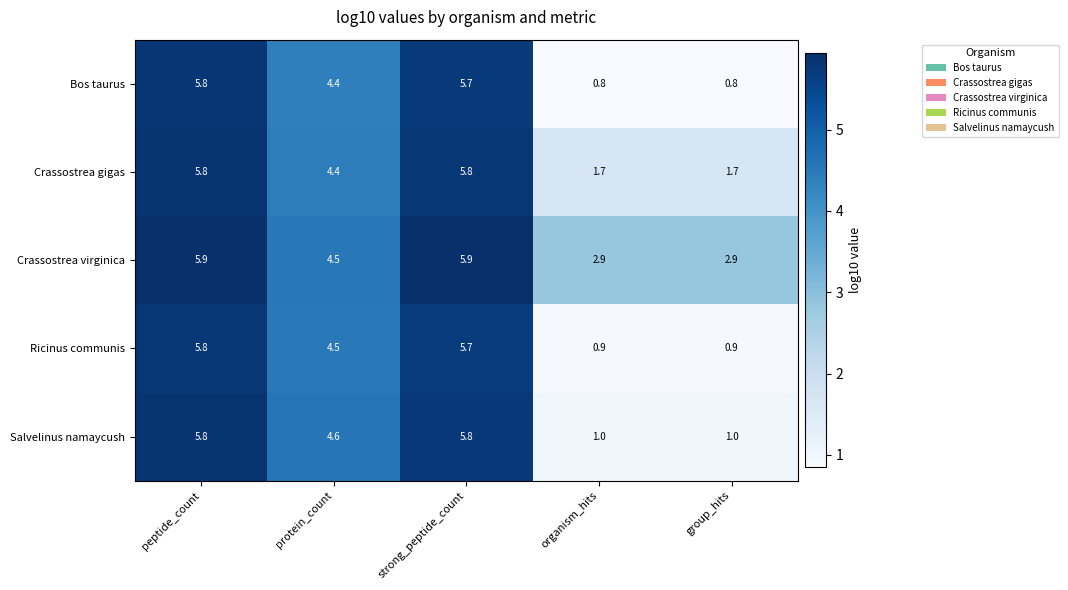

Which series has the largest total across all categories?

Crassostrea virginica